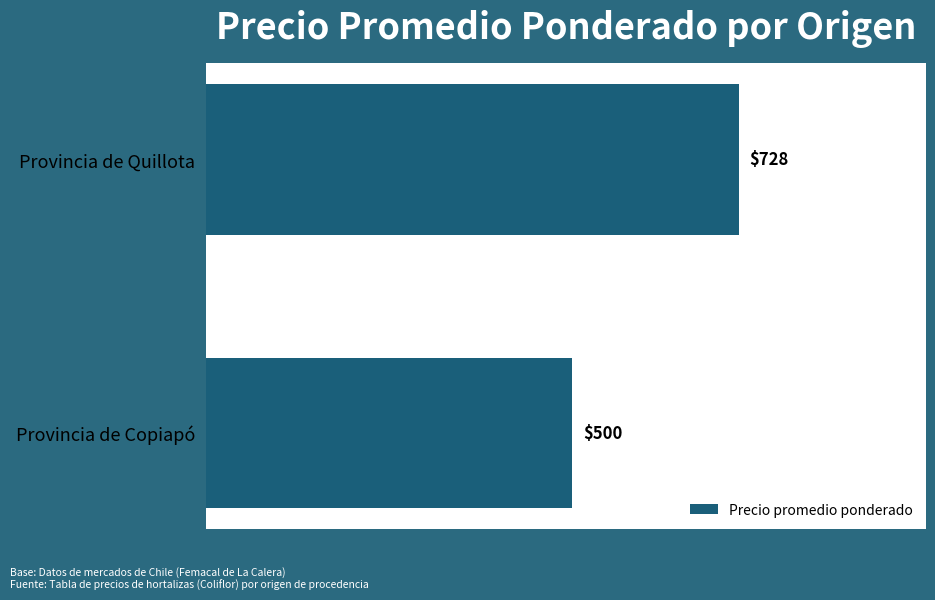

The chart shows a value of 195 at Provincia de Quillota. True or false?

False